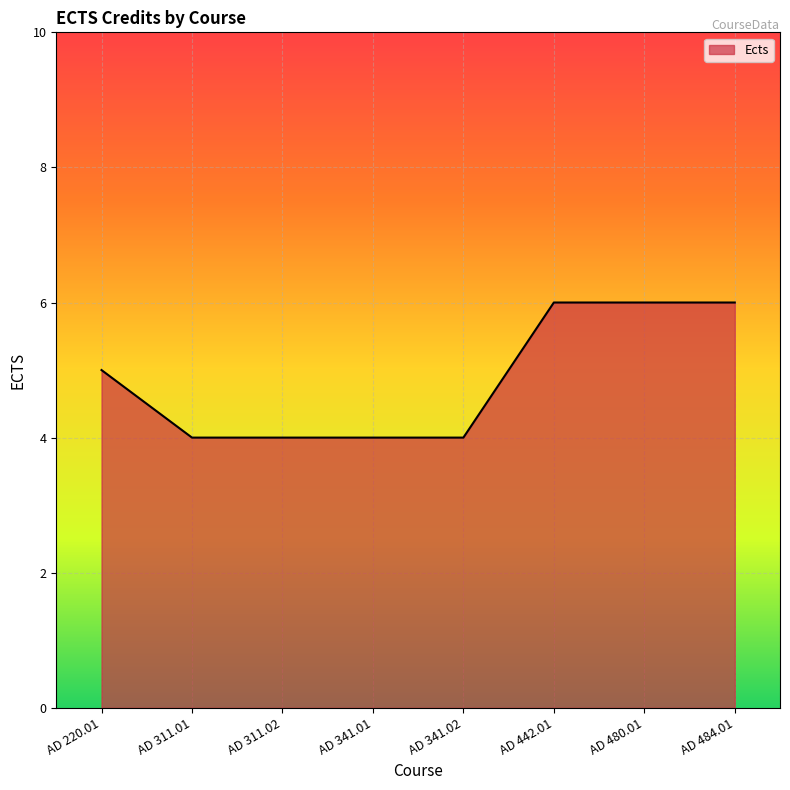

What is the minimum value shown in the chart?

4